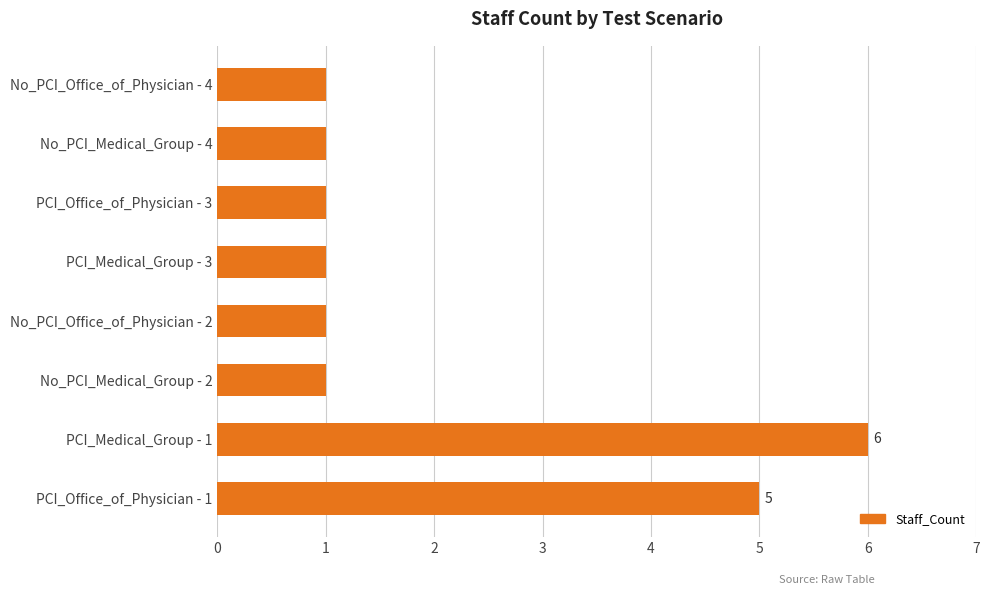

How many data points does each series have?

8